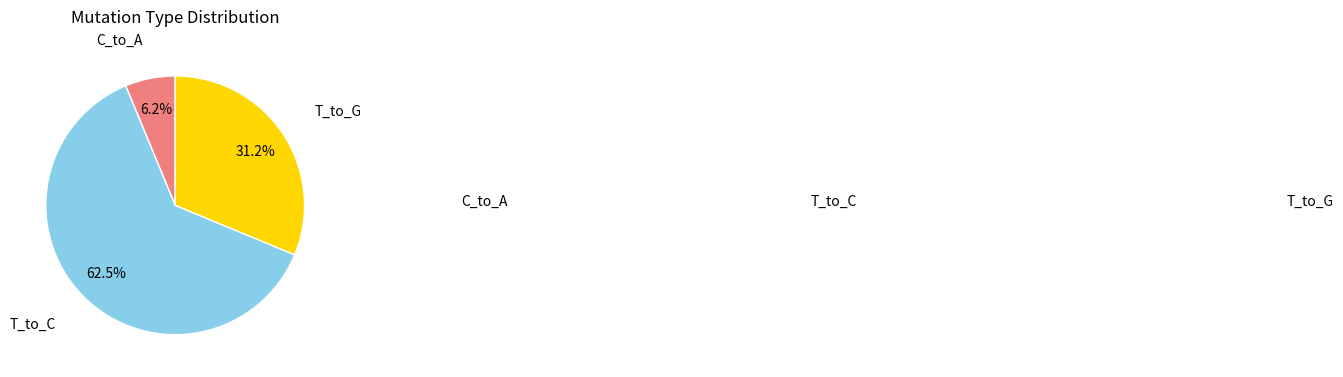

True or false: C_to_A accounts for 18% of the total.

False